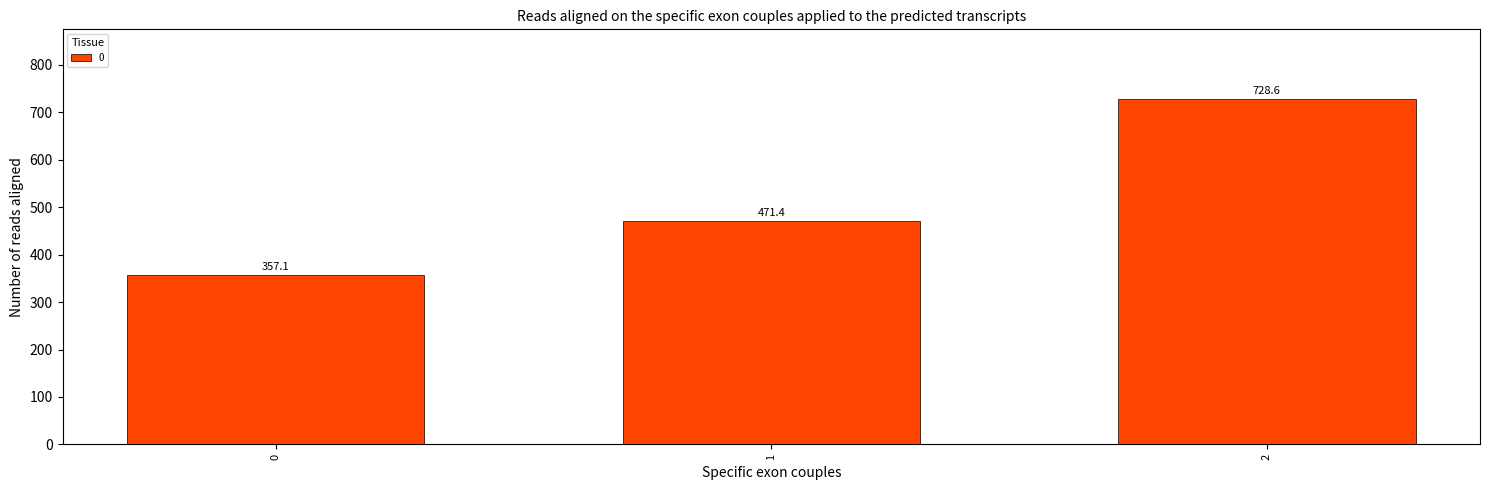

True or false: the data shows 357.1 at 0.

True